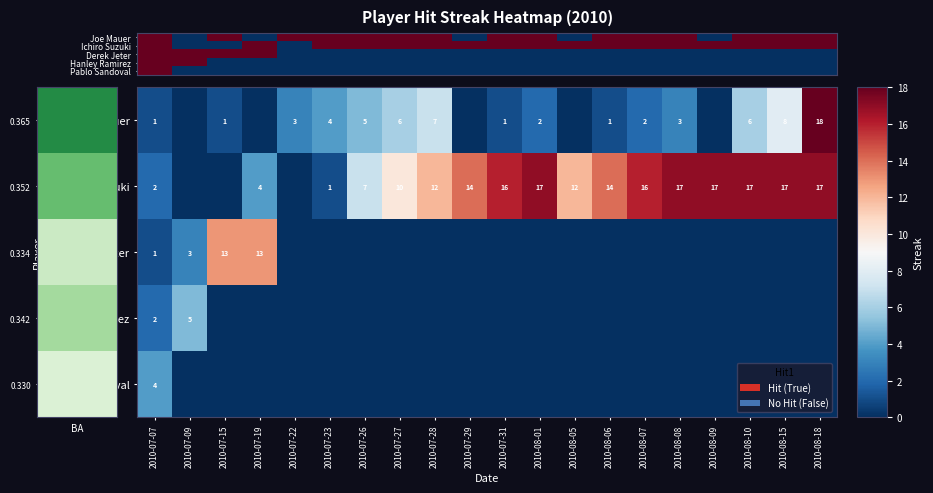

The Hanley Ramirez series shows 1 at 2010-08-08. True or false?

False